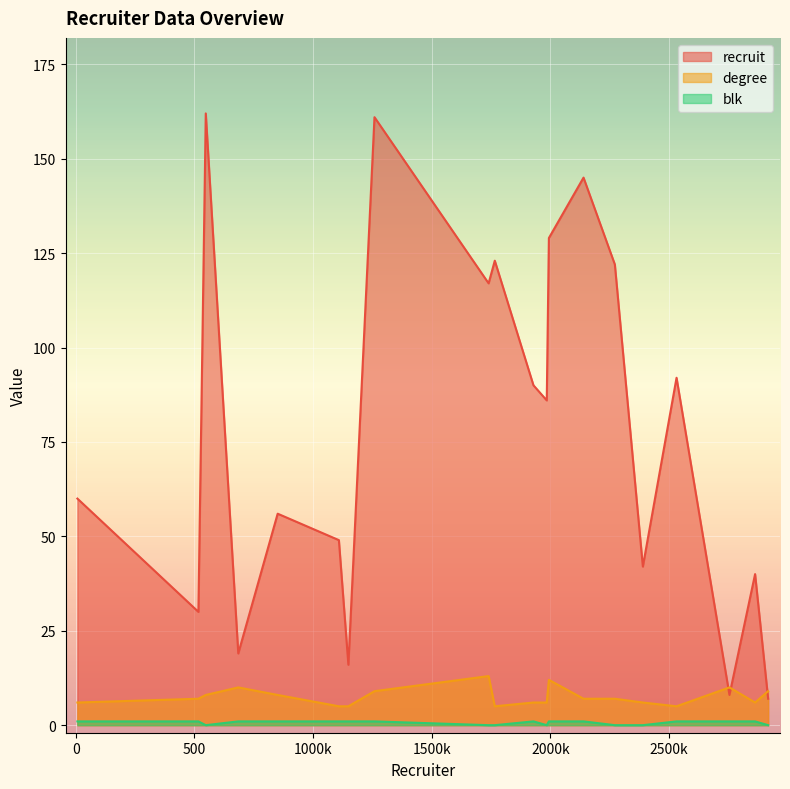

True or false: blk has a value of 1 at 2863.

True